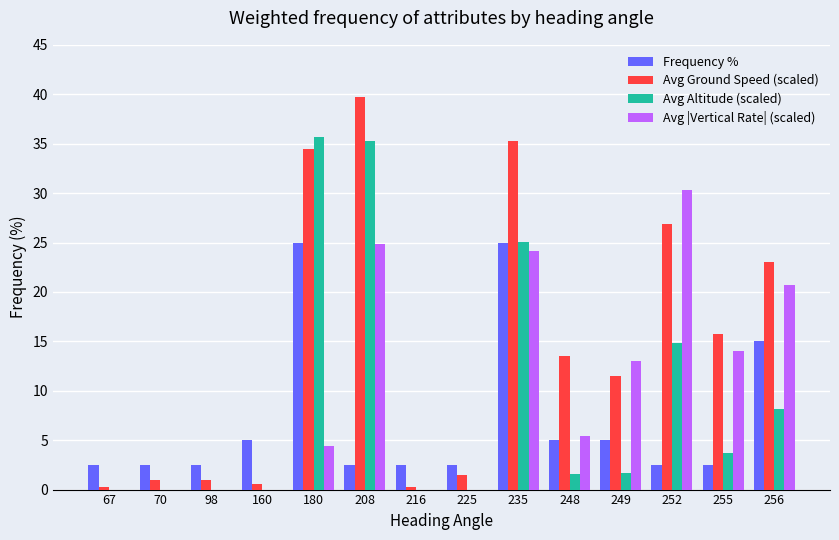

What is the total value across all series at 225?

4.0